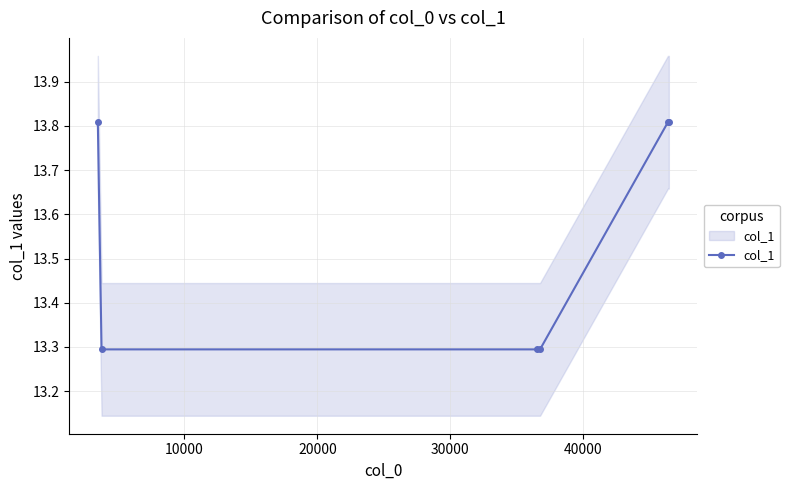

The chart shows a value of 3.2 at 50000. True or false?

False